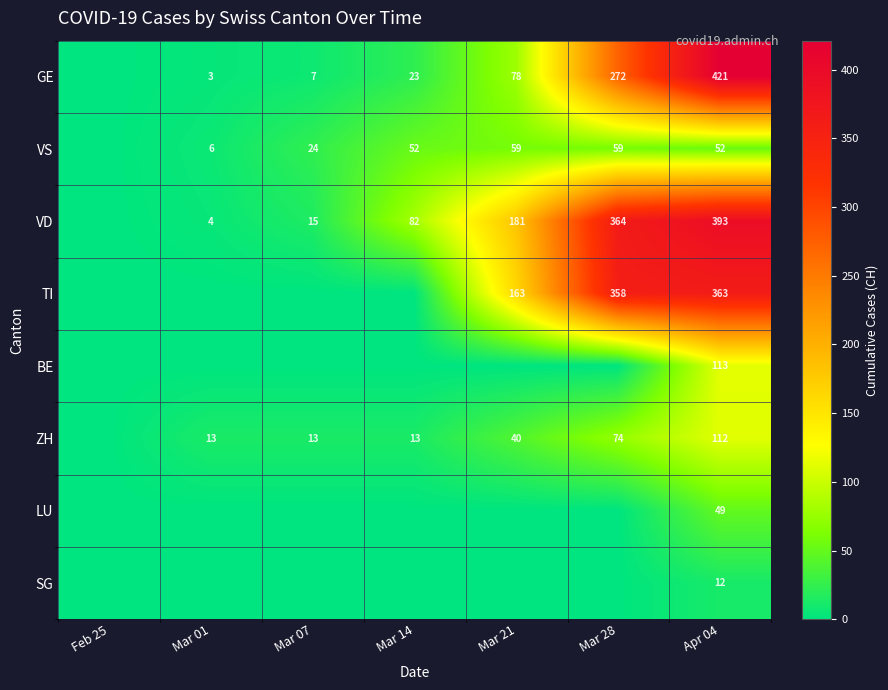

At how many categories does at least one series exceed 379?

1